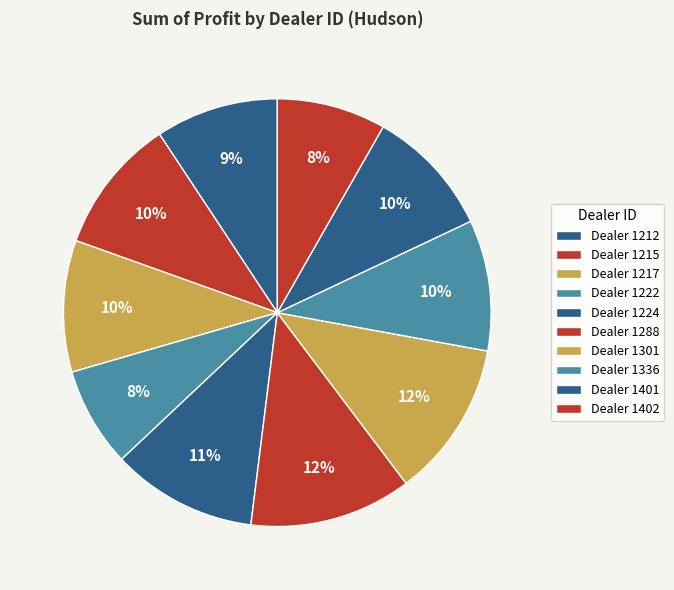

How many slices are in this pie chart?

10